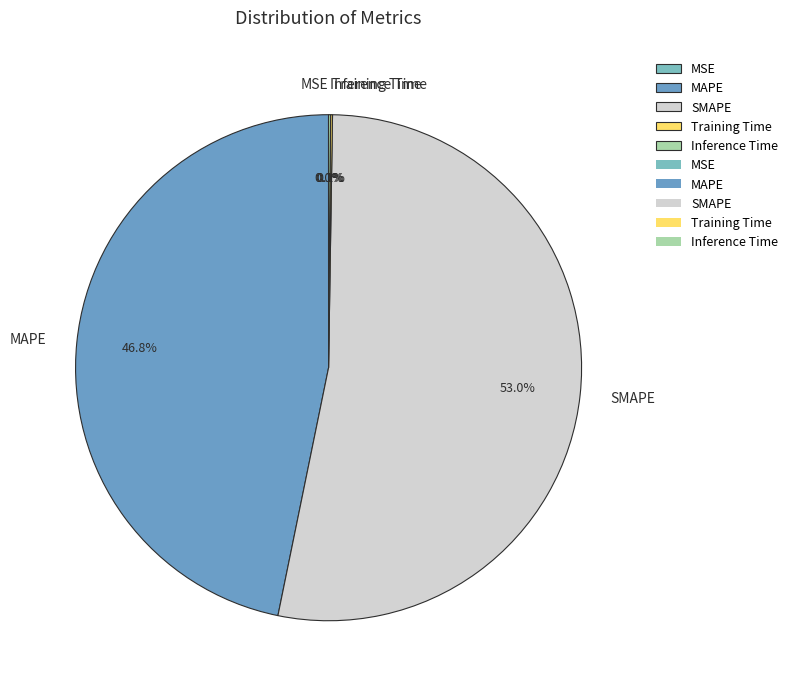

Combined, do MAPE and SMAPE account for over 50%?

Yes